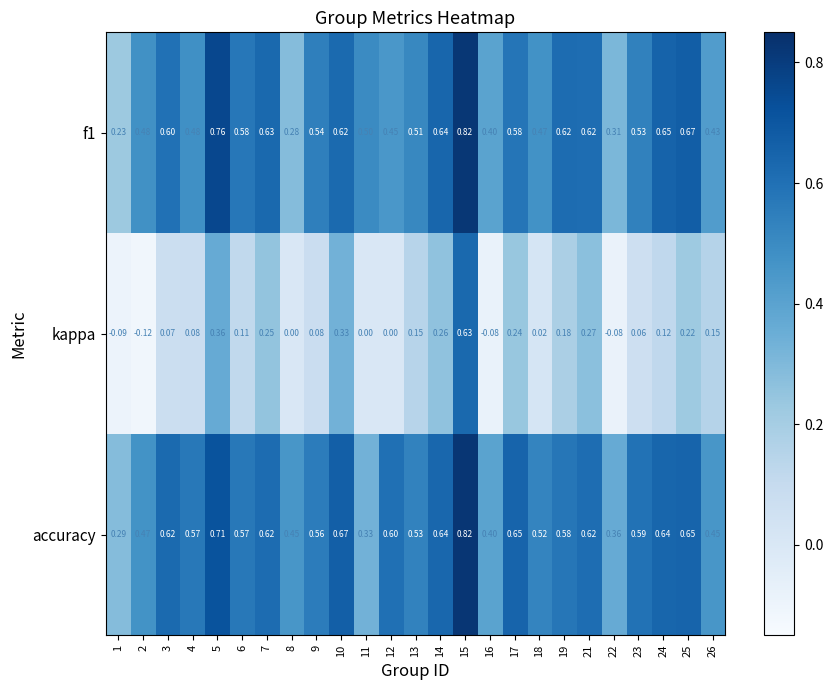

Which series has the largest total across all categories?

accuracy